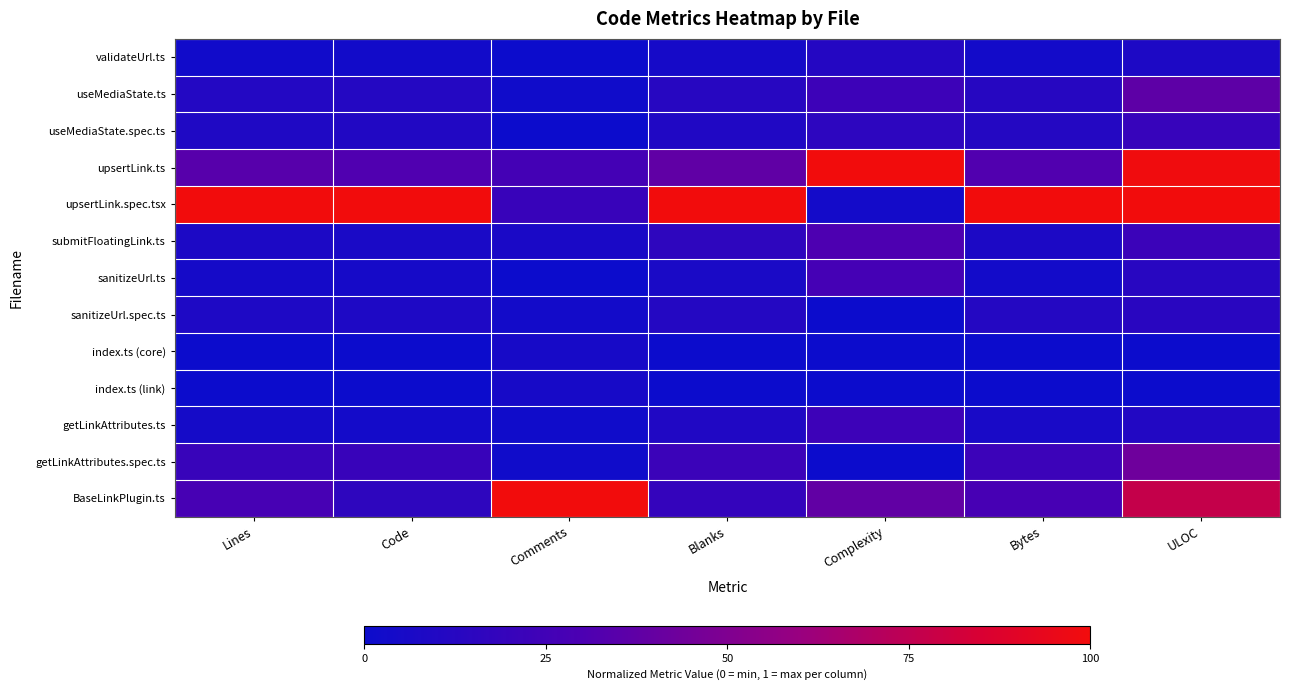

Reading right to left, transcribe all the data shown in this chart.

validateUrl.ts: ULOC=0.1	Bytes=0.0	Complexity=0.1	Blanks=0.0	Comments=0.0	Code=0.0	Lines=0.0
useMediaState.ts: ULOC=0.4	Bytes=0.1	Complexity=0.2	Blanks=0.1	Comments=0.0	Code=0.1	Lines=0.1
useMediaState.spec.ts: ULOC=0.2	Bytes=0.1	Complexity=0.2	Blanks=0.1	Comments=0.0	Code=0.1	Lines=0.1
upsertLink.ts: ULOC=1.0	Bytes=0.3	Complexity=1.0	Blanks=0.4	Comments=0.3	Code=0.3	Lines=0.3
upsertLink.spec.tsx: ULOC=1.0	Bytes=1.0	Complexity=0.0	Blanks=1.0	Comments=0.2	Code=1.0	Lines=1.0
submitFloatingLink.ts: ULOC=0.2	Bytes=0.1	Complexity=0.3	Blanks=0.2	Comments=0.1	Code=0.1	Lines=0.1
sanitizeUrl.ts: ULOC=0.1	Bytes=0.0	Complexity=0.3	Blanks=0.1	Comments=0.0	Code=0.0	Lines=0.0
sanitizeUrl.spec.ts: ULOC=0.1	Bytes=0.1	Complexity=0.0	Blanks=0.1	Comments=0.0	Code=0.1	Lines=0.1
index.ts (core): ULOC=0.0	Bytes=0.0	Complexity=0.0	Blanks=0.0	Comments=0.1	Code=0.0	Lines=0.0
index.ts (link): ULOC=0.0	Bytes=0.0	Complexity=0.0	Blanks=0.0	Comments=0.1	Code=0.0	Lines=0.0
getLinkAttributes.ts: ULOC=0.1	Bytes=0.1	Complexity=0.2	Blanks=0.1	Comments=0.0	Code=0.0	Lines=0.0
getLinkAttributes.spec.ts: ULOC=0.4	Bytes=0.2	Complexity=0.0	Blanks=0.2	Comments=0.0	Code=0.2	Lines=0.2
BaseLinkPlugin.ts: ULOC=0.8	Bytes=0.3	Complexity=0.4	Blanks=0.2	Comments=1.0	Code=0.2	Lines=0.3